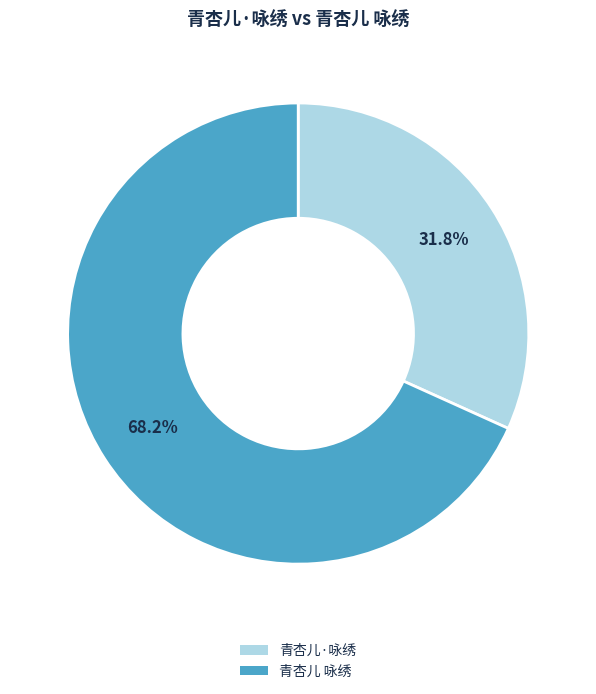

What percentage is the 青杏儿·咏绣 slice, to the nearest percent?

32%